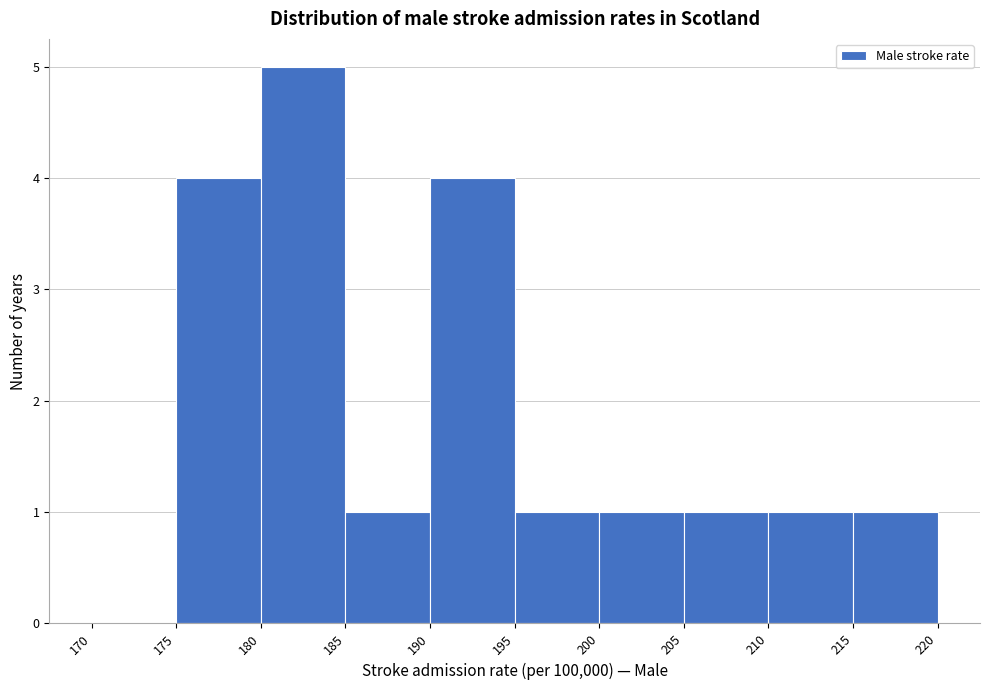

Over which range of the x-axis is the bar tallest?

180 to 185